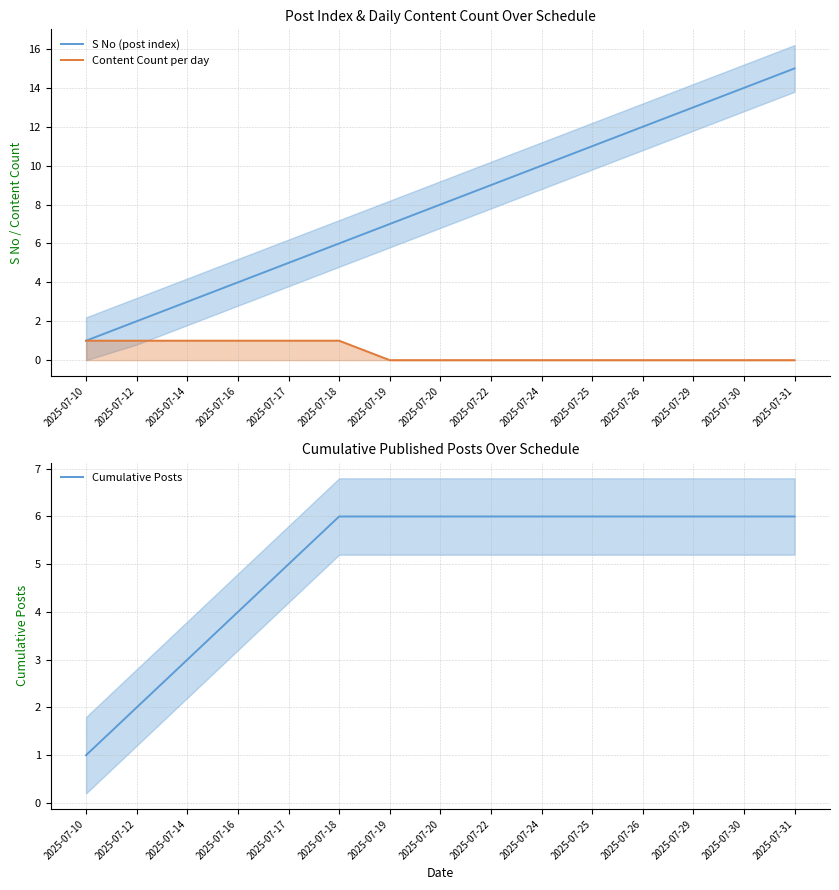

At which category is the sum across all series the highest?

2025-07-31